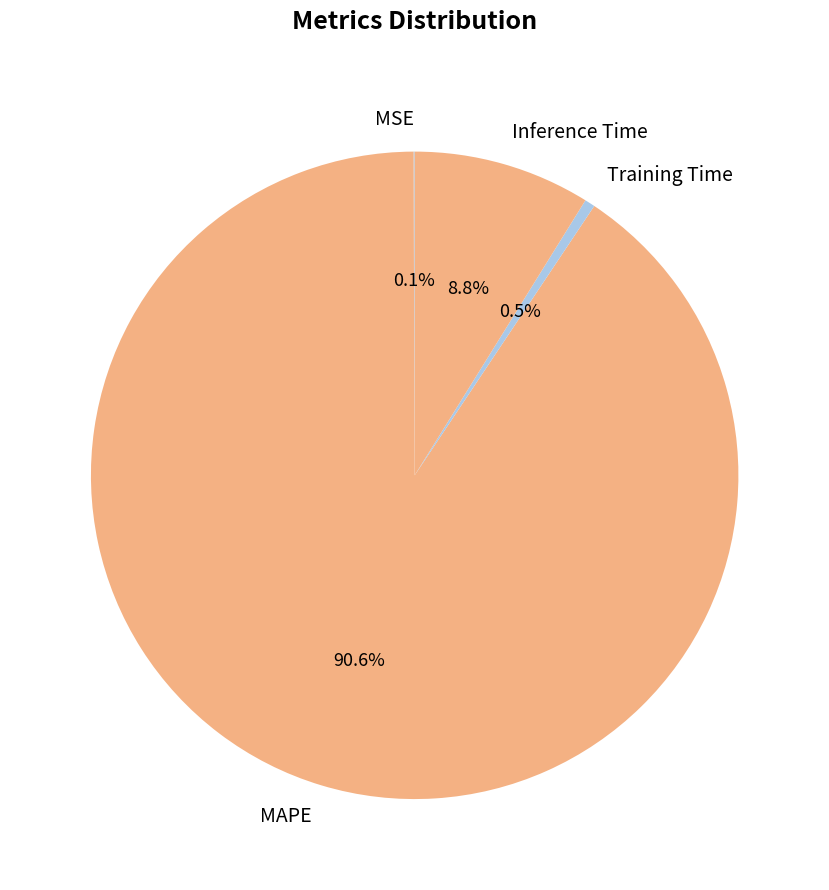

What is the largest slice in the pie chart?

MAPE